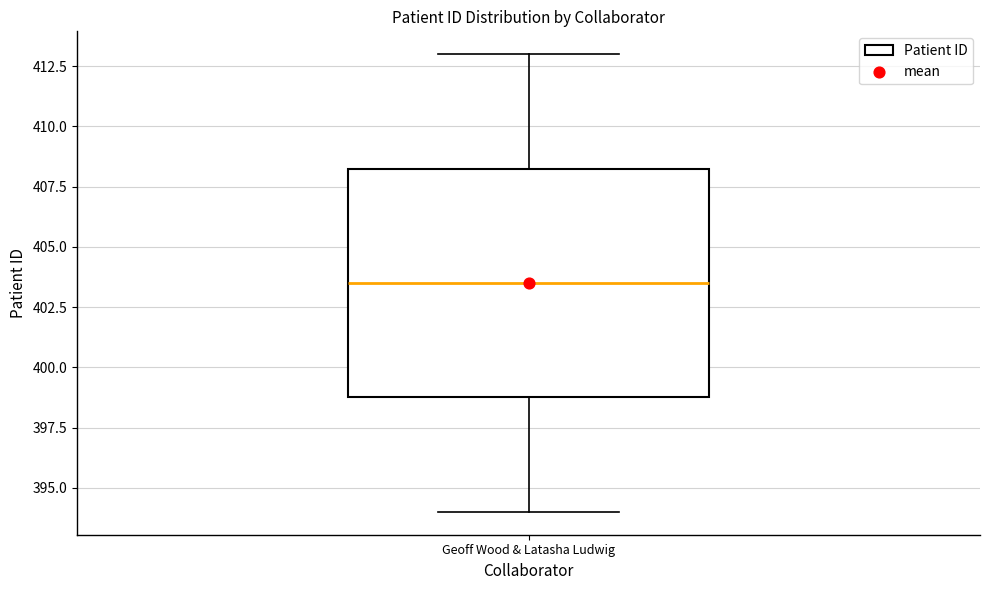

Read this box plot against the y-axis: the position of the median line, the range covered by the box, and the ends of both whiskers. The values are not printed on the chart, so give them approximately, as read against the axis.

median 403.5, box 399.0 to 408.5, whiskers 394.0 to 413.0